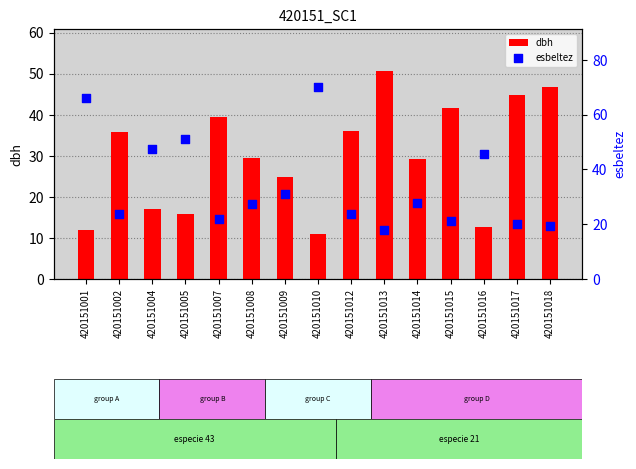

Is the value of dbh at 420151013 greater than the value of esbeltez at 420151016?

Yes